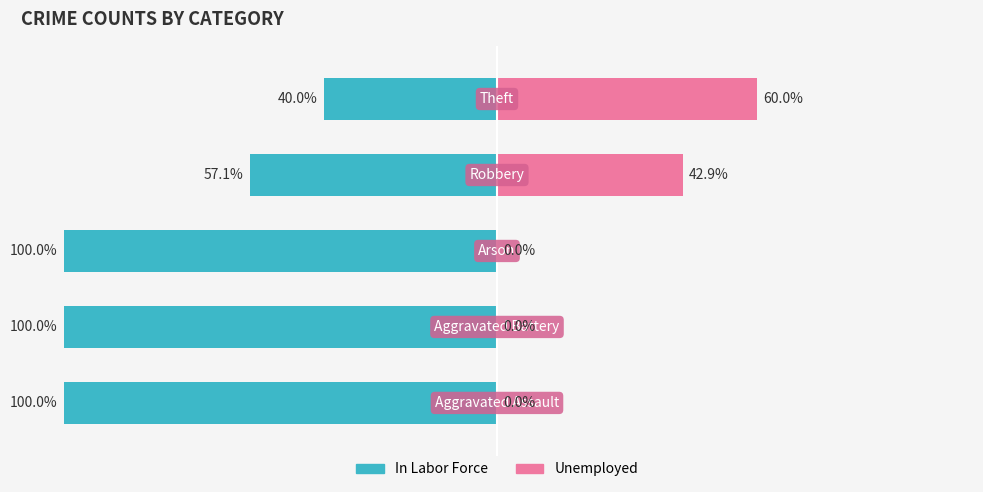

What is the value of the In Labor Force bar at the 5th from the left?

-40.0